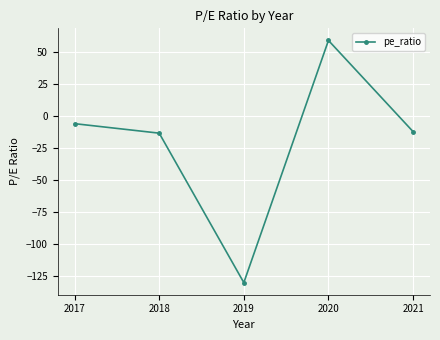

How many lines are shown in the chart?

1